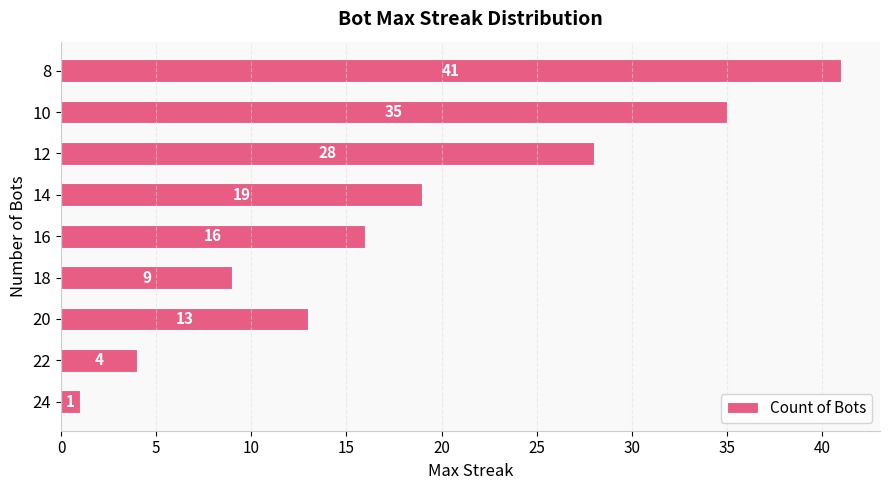

The chart shows a value of 35 at 10. True or false?

True